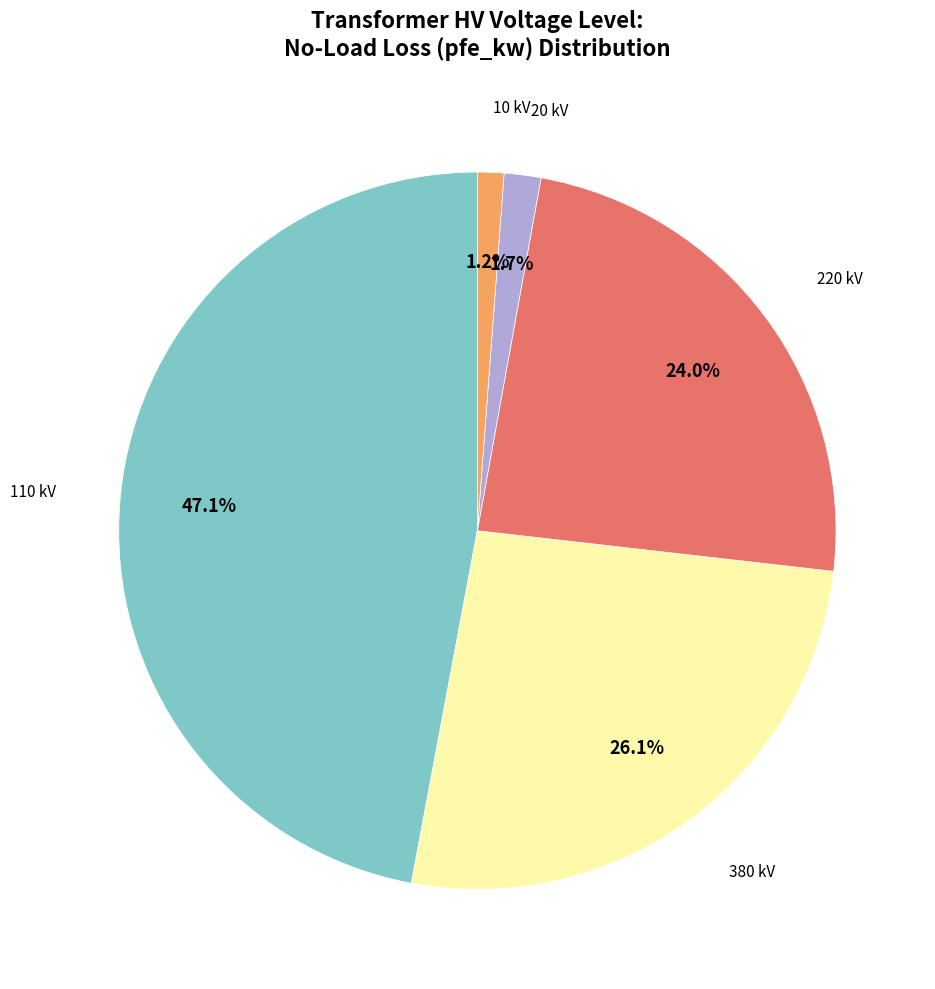

Is there any slice that represents more than half of the pie?

No